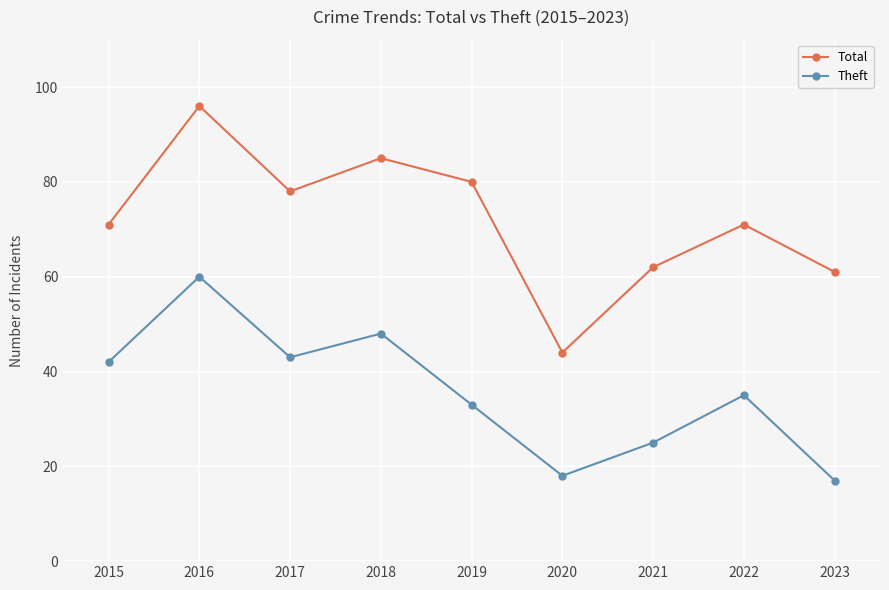

Is the value of Theft at 2020 greater than the value of Total at 2022?

No